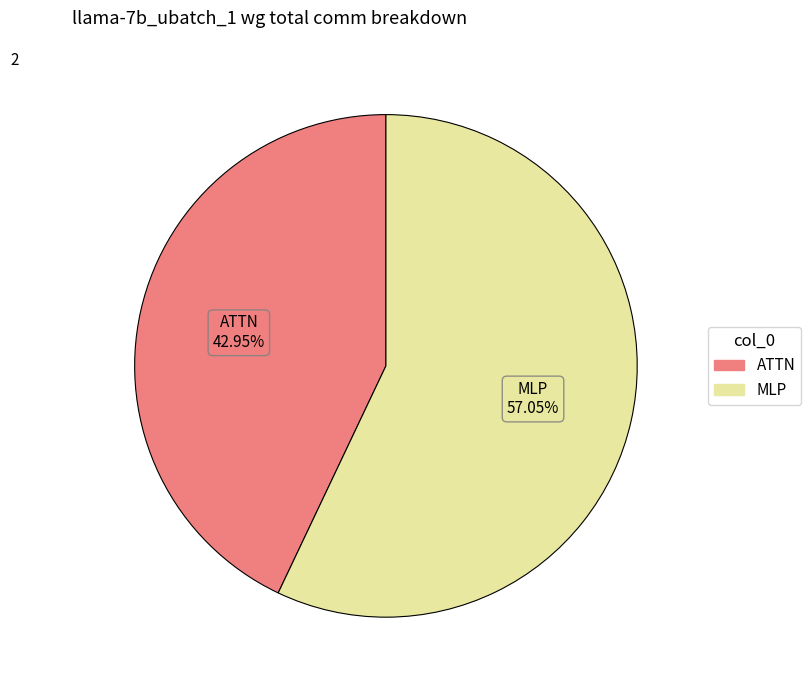

Is there any slice that represents more than half of the pie?

Yes